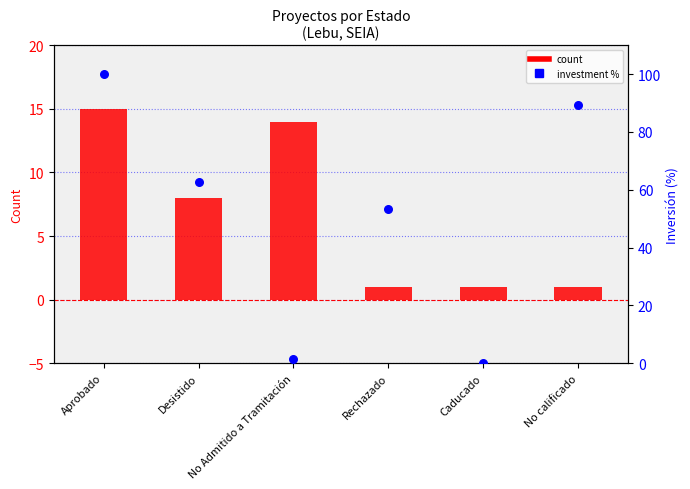

What is the total value across all series at Aprobado?

115.0